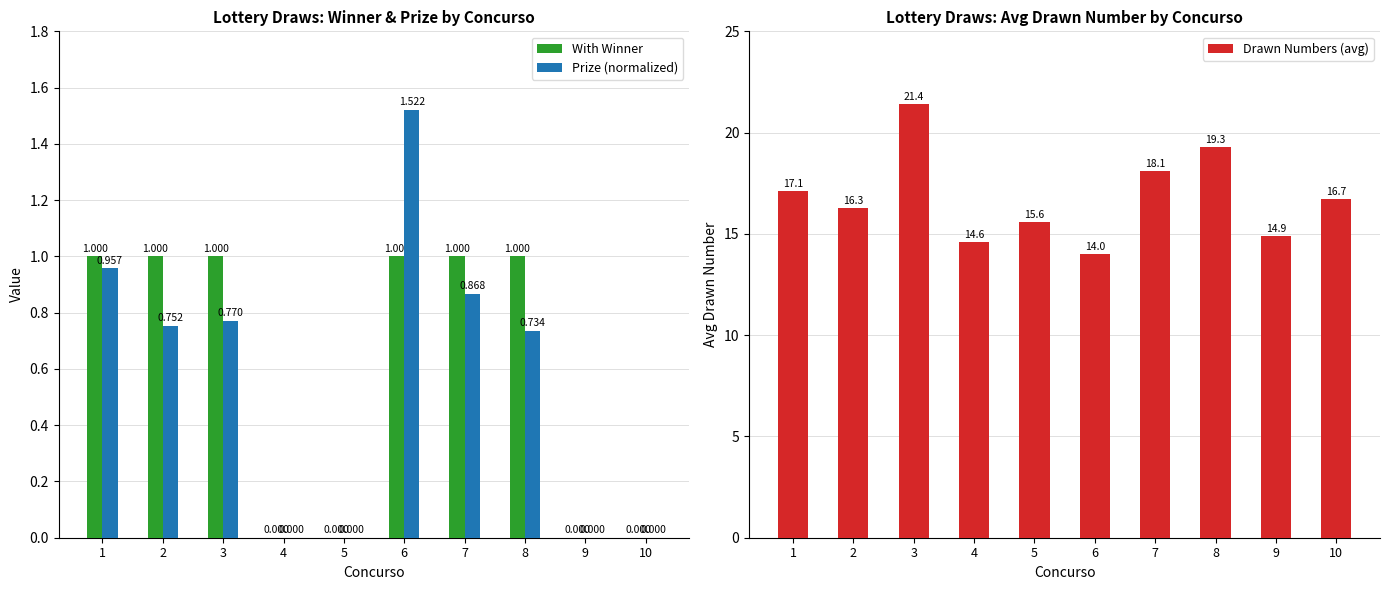

Reading left to right, transcribe all the data shown in this chart.

With Winner: 1=1.0	2=1.0	3=1.0	4=0.0	5=0.0	6=1.0	7=1.0	8=1.0	9=0.0	10=0.0
Prize (normalized): 1=1.0	2=0.8	3=0.8	4=0.0	5=0.0	6=1.5	7=0.9	8=0.7	9=0.0	10=0.0
Drawn Numbers (avg): 1=17.1	2=16.3	3=21.4	4=14.6	5=15.6	6=14.0	7=18.1	8=19.3	9=14.9	10=16.7